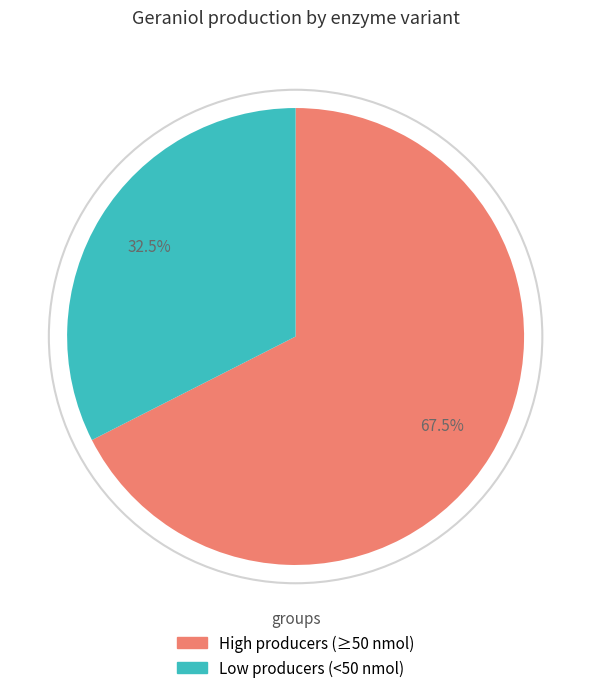

Does any single category account for the majority?

Yes